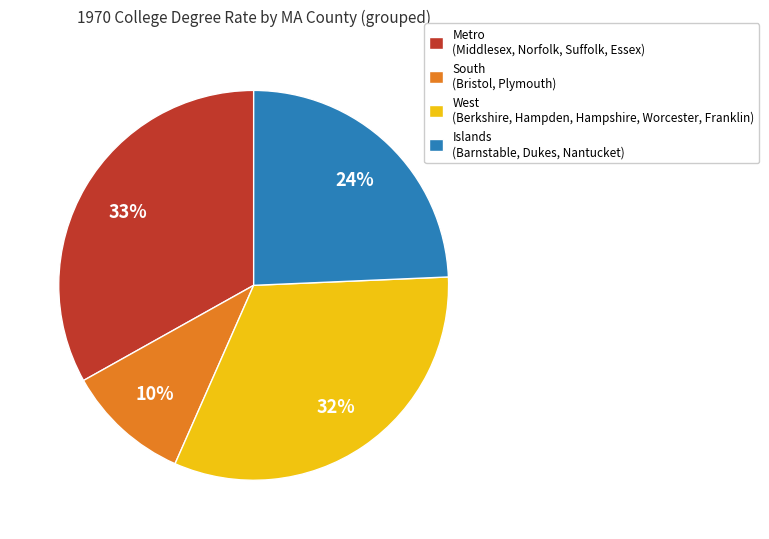

Combined, do South (Bristol, Plymouth) and Metro (Middlesex, Norfolk, Suffolk, Essex) account for over 50%?

No